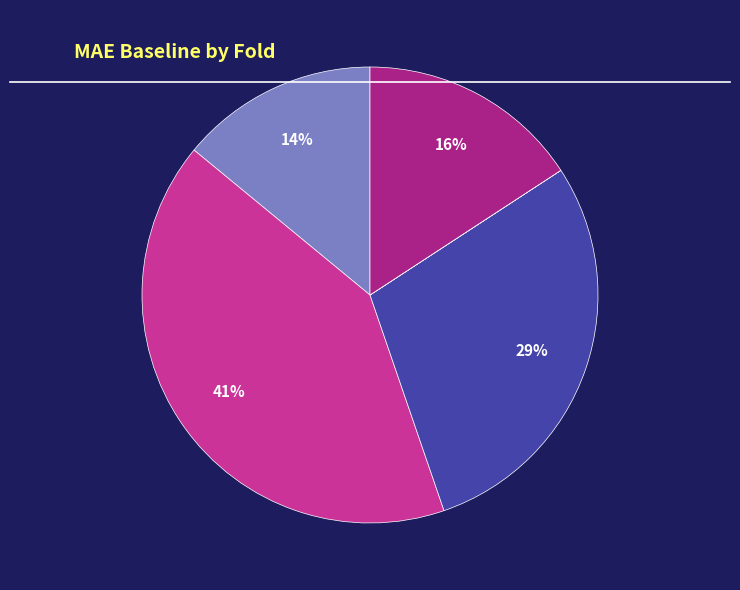

Is there a majority slice in this chart?

No